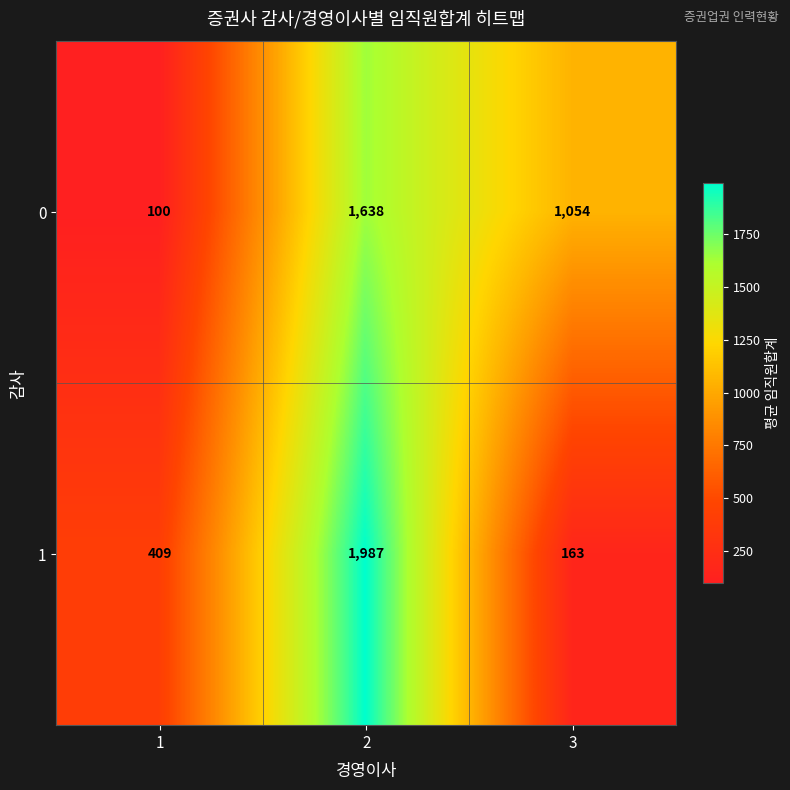

Between 2 and 3, which series saw the biggest shift?

row_1